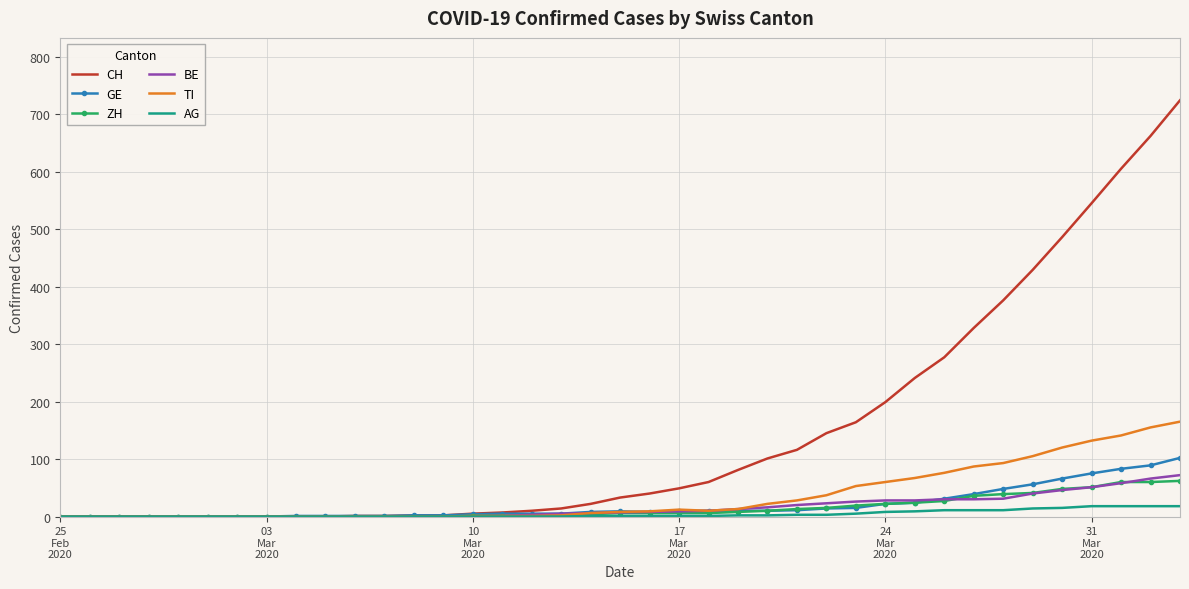

Which series has the largest total across all categories?

CH